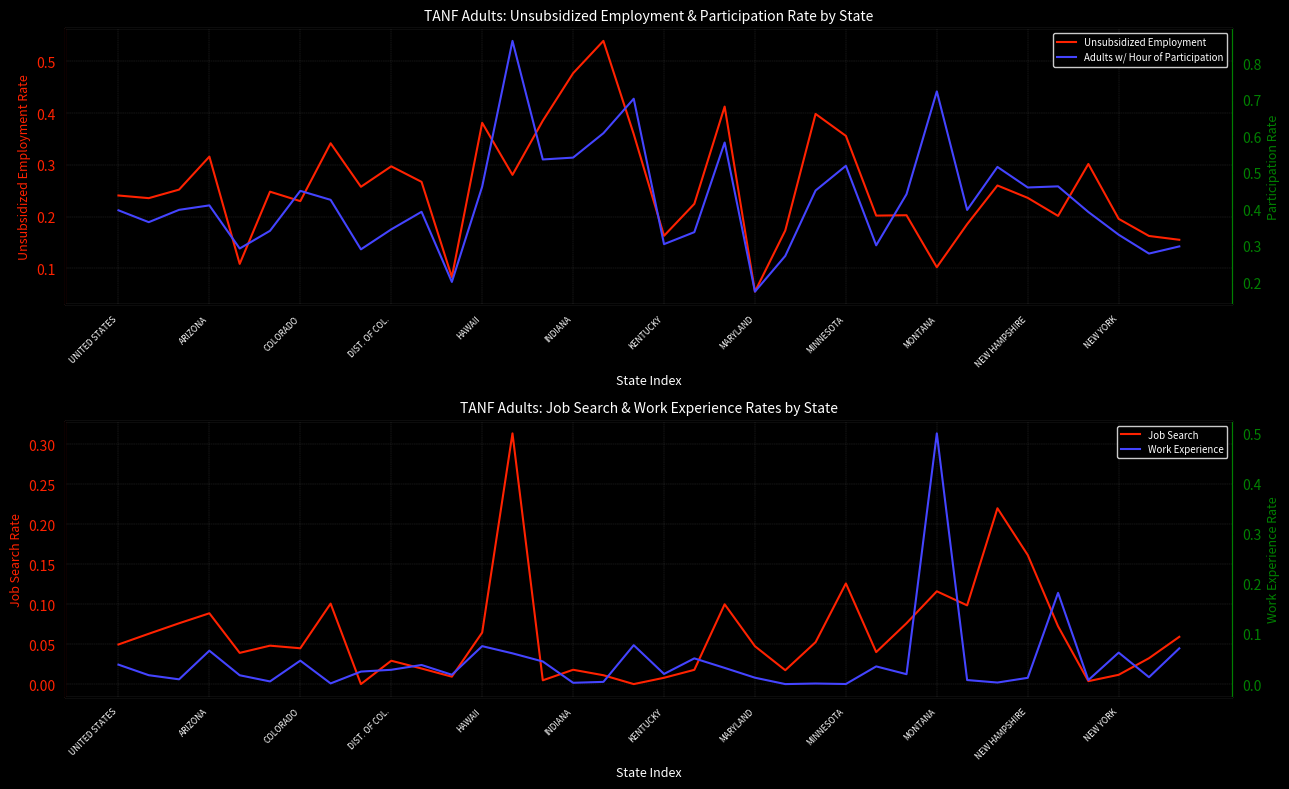

What is the lowest value of the Unsubsidized Employment series?

0.1